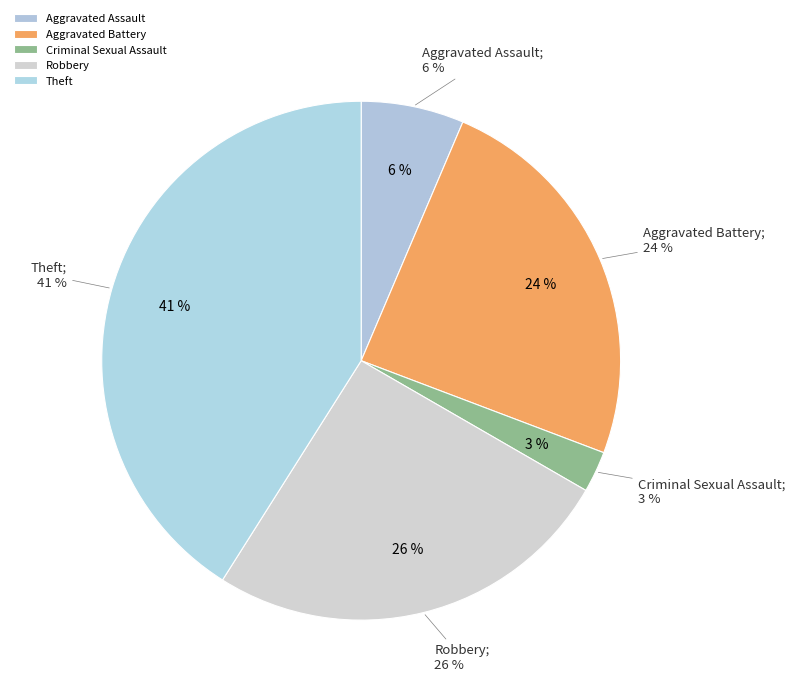

Between Aggravated Assault and Robbery, which is larger?

Robbery